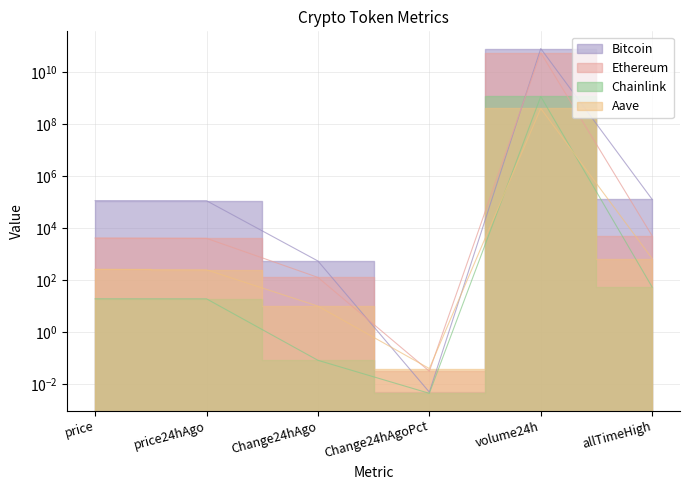

What is the spread (max minus min) of values at allTimeHigh?

126027.3